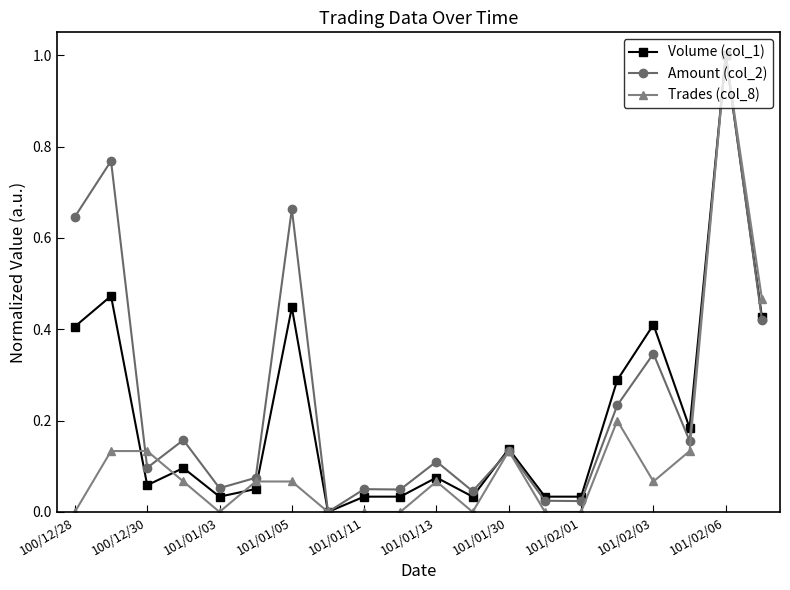

What is the maximum value for Volume (col_1)?

1.0